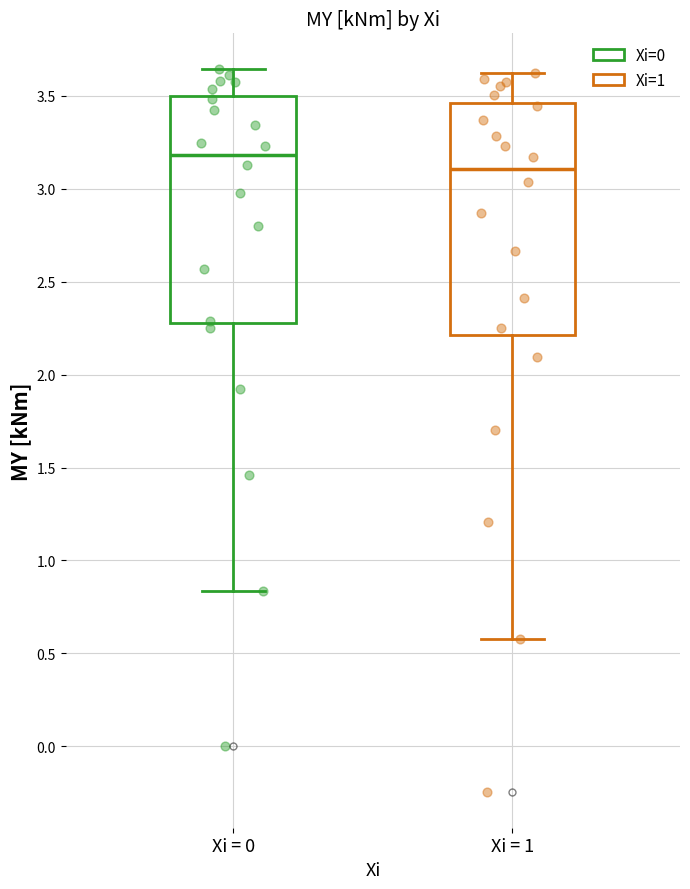

Where does the lower whisker of the box for Xi = 1 end on the y-axis? The values are not printed on the chart, so give them approximately, as read against the axis.

0.60